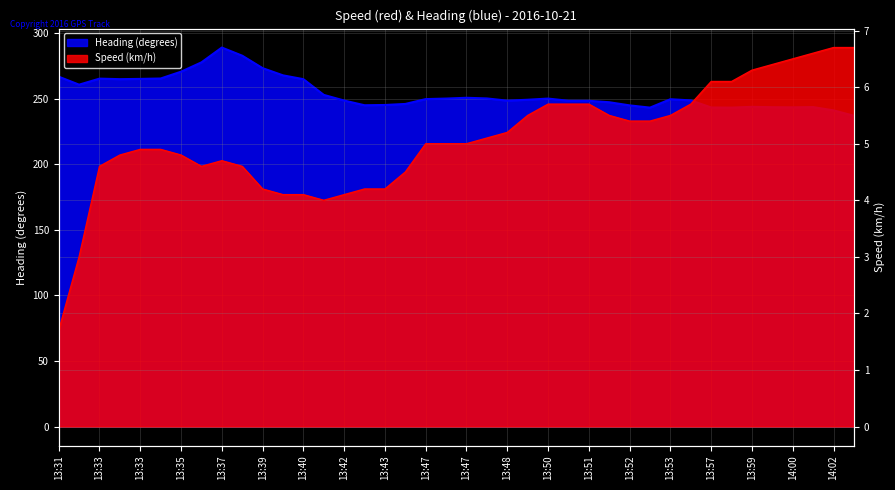

Reading left to right, transcribe all the data shown in this chart.

Speed (km/h): 1.7	3.0	4.6	4.8	4.9	4.9	4.8	4.6	4.7	4.6	4.2	4.1	4.1	4.0	4.1	4.2	4.2	4.5	5.0	5.0	5.0	5.1	5.2	5.5	5.7	5.7	5.7	5.5	5.4	5.4	5.5	5.7	6.1	6.1	6.3	6.4	6.5	6.6	6.7	6.7
Heading (degrees): 266.8	260.7	265.3	264.9	265.1	265.4	270.6	277.7	289.0	282.8	273.3	267.8	264.9	252.9	248.6	245.0	245.2	246.0	249.7	250.1	250.7	250.2	248.5	249.2	250.1	248.4	248.4	247.3	244.9	243.2	249.6	248.7	243.3	243.2	243.8	243.5	243.4	243.6	241.1	237.0